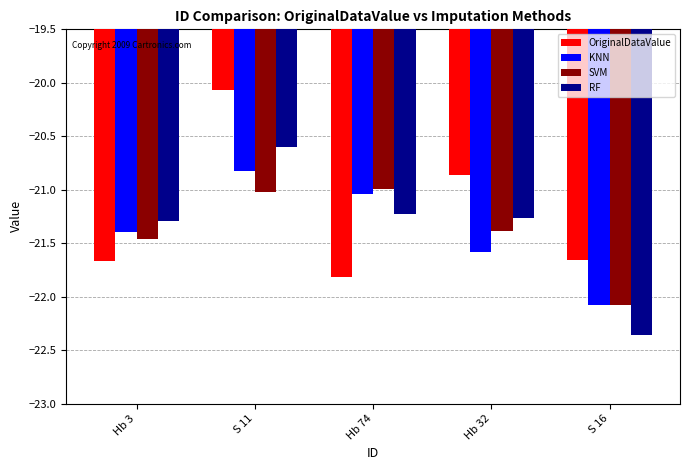

Rank the series by their maximum value, from lowest to highest.

SVM, KNN, RF, OriginalDataValue